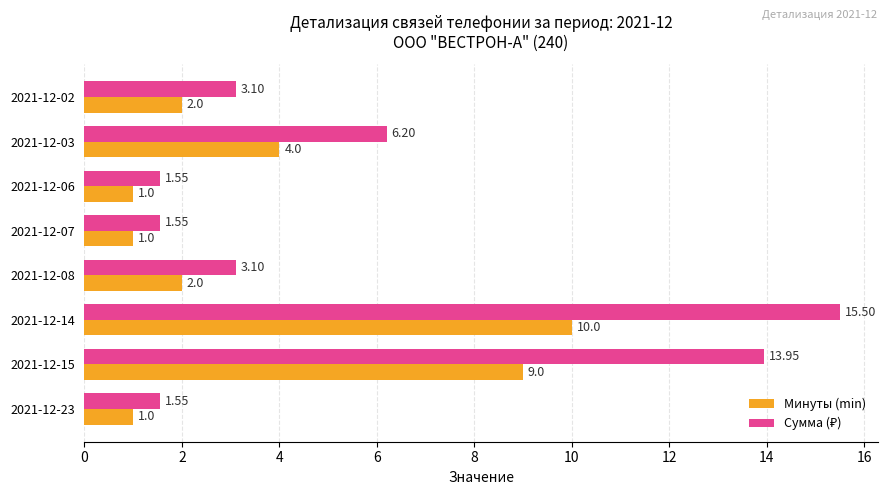

At which category is the sum across all series the highest?

2021-12-14